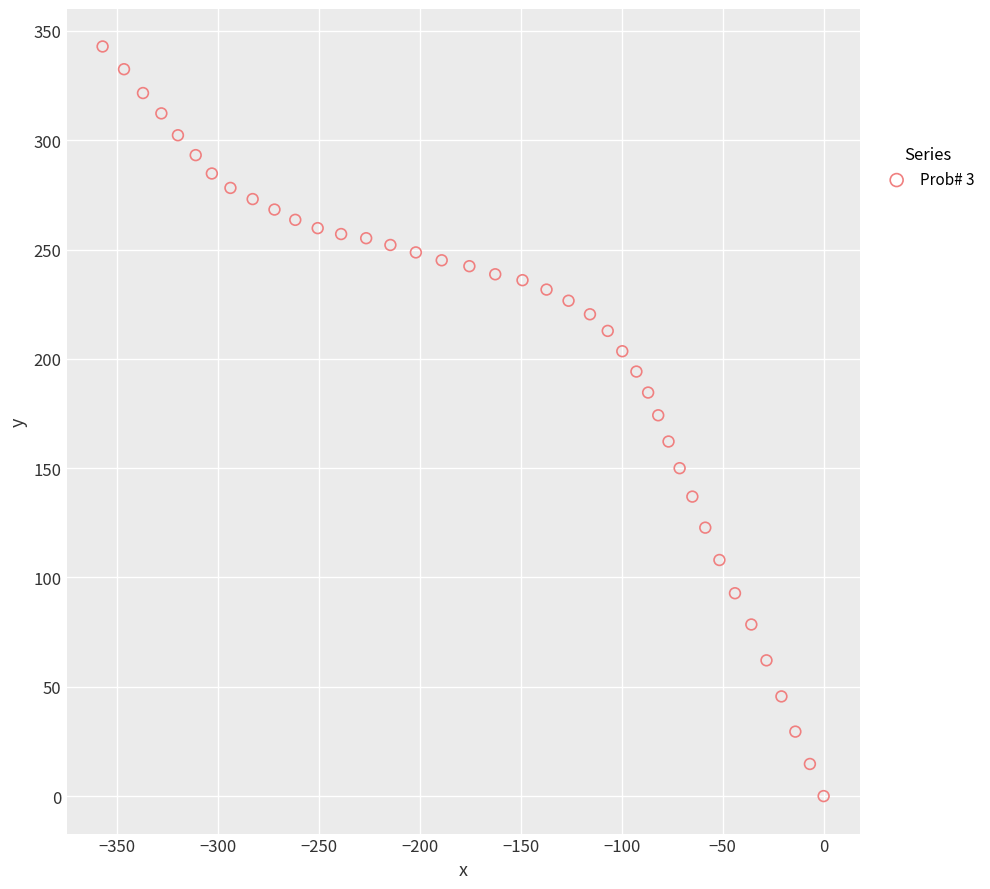

What is the range of Y values (max minus min)?

342.9